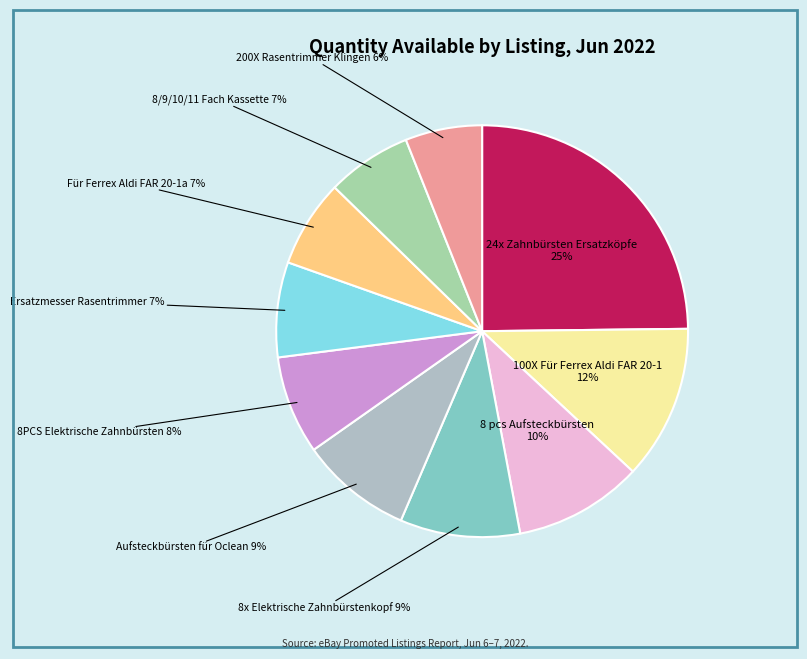

To the nearest percent, what percentage of the pie is Aufsteckbürsten für Oclean?

9%